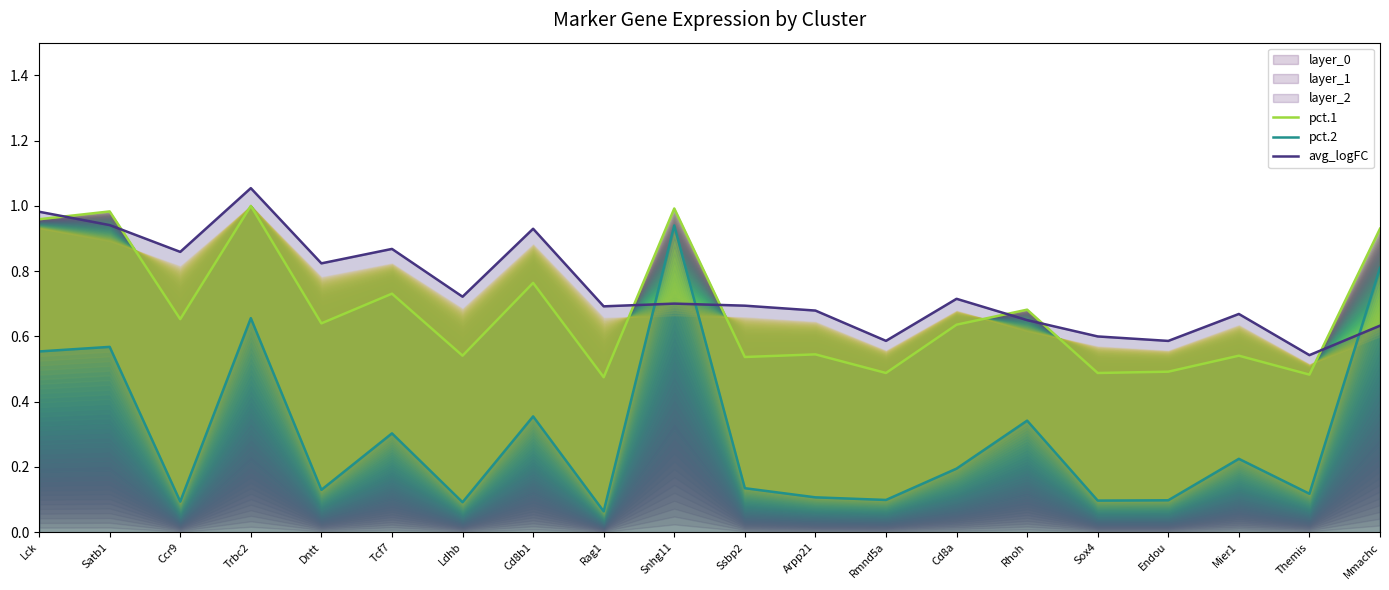

True or false: pct.2 and avg_logFC intersect in this chart.

True